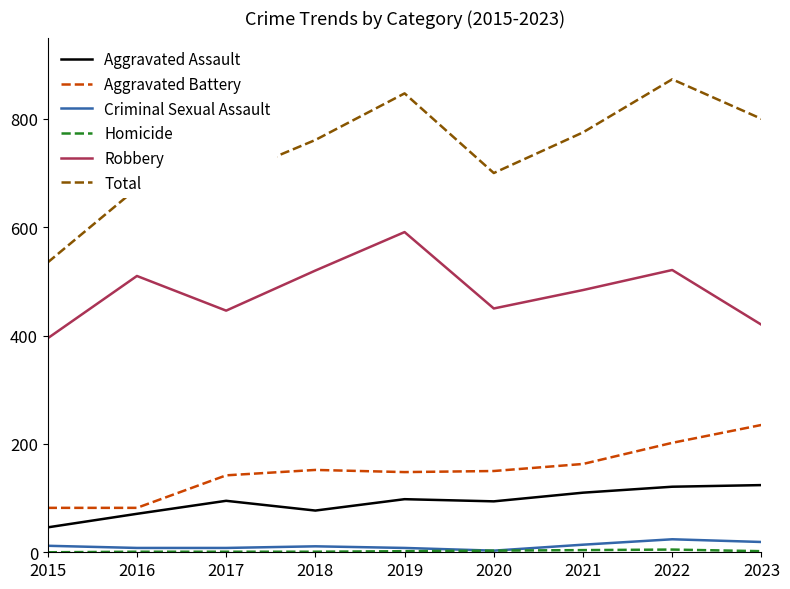

The Robbery series shows 591 at 2019. True or false?

True